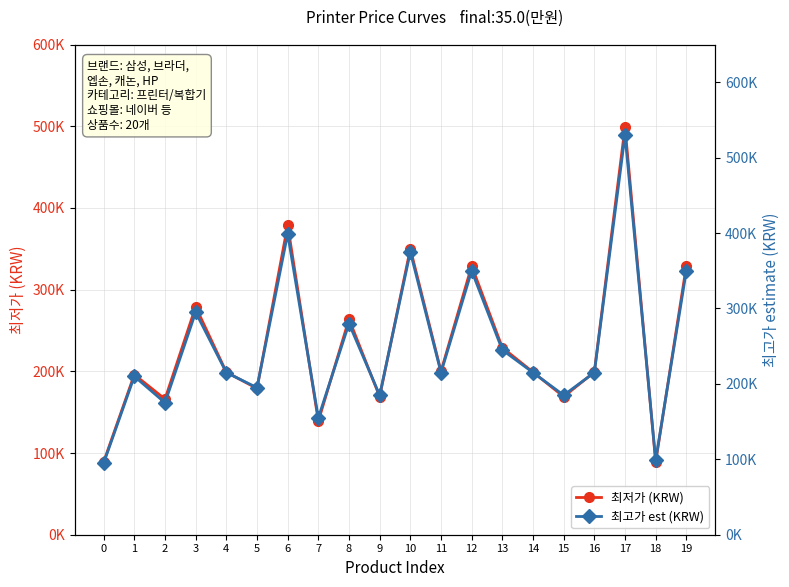

What are all the series names shown in the legend?

최저가 (KRW), 최고가 est (KRW)